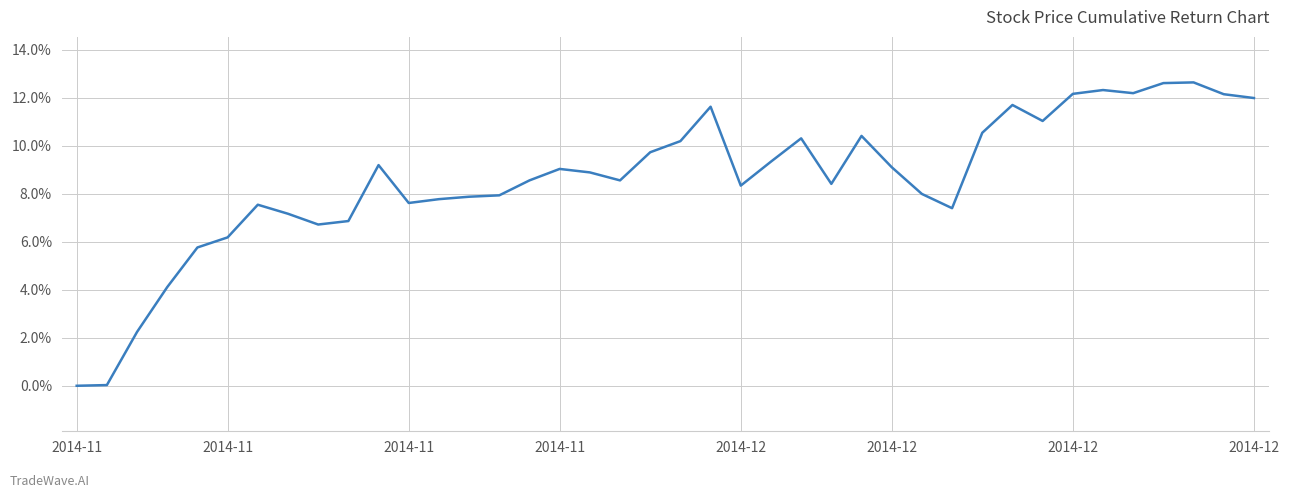

Reading left to right, transcribe all the data shown in this chart.

0.0	0.0	0.0	0.0	0.1	0.1	0.1	0.1	0.1	0.1	0.1	0.1	0.1	0.1	0.1	0.1	0.1	0.1	0.1	0.1	0.1	0.1	0.1	0.1	0.1	0.1	0.1	0.1	0.1	0.1	0.1	0.1	0.1	0.1	0.1	0.1	0.1	0.1	0.1	0.1